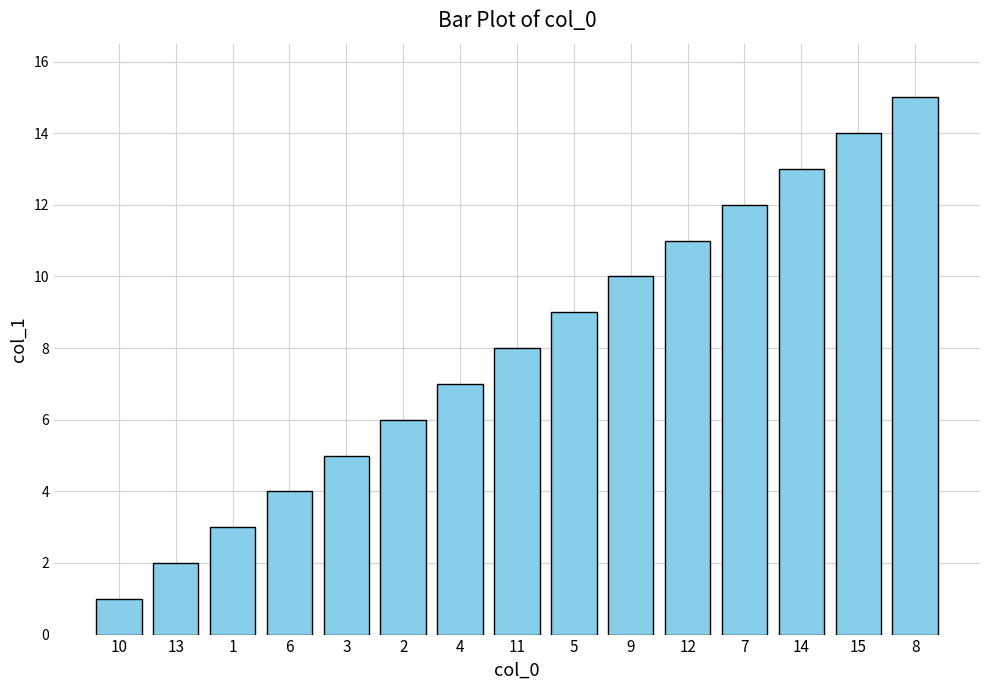

Between 10 and 6, which is larger?

6